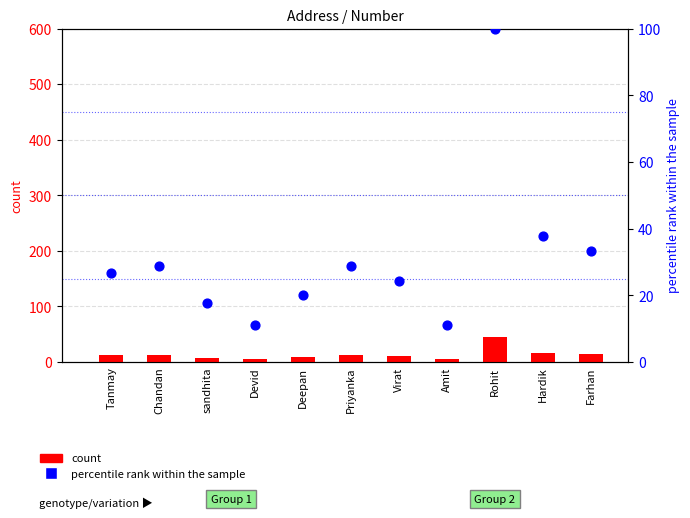

What are all the series names shown in the legend?

count, percentile rank within the sample